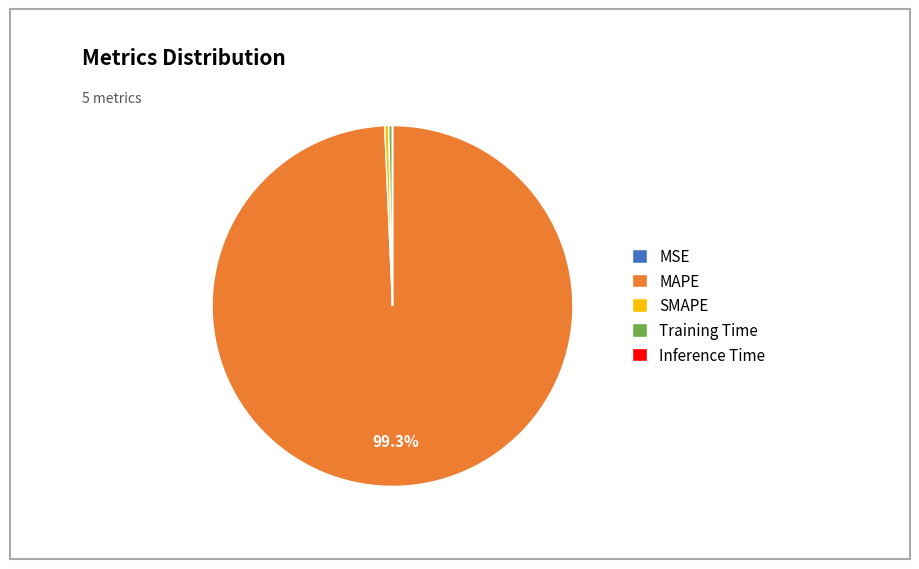

Which slice represents more than half of the pie?

MAPE